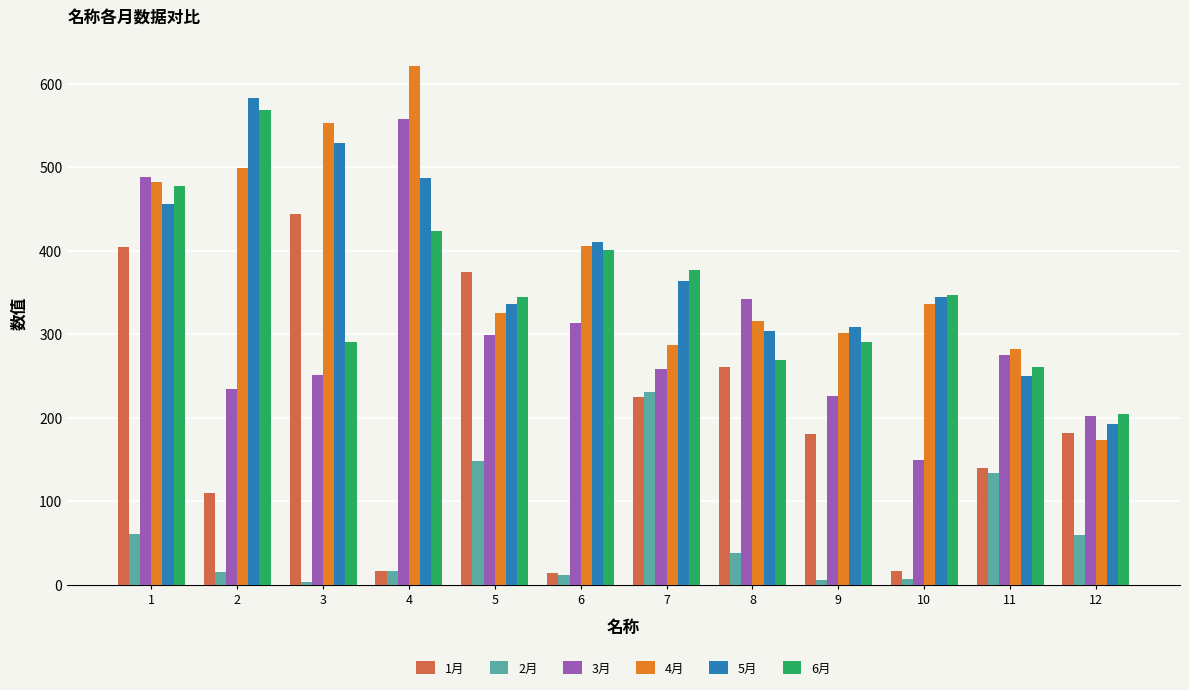

What is the difference between the maximum and minimum values in the 6月 series?

363.1